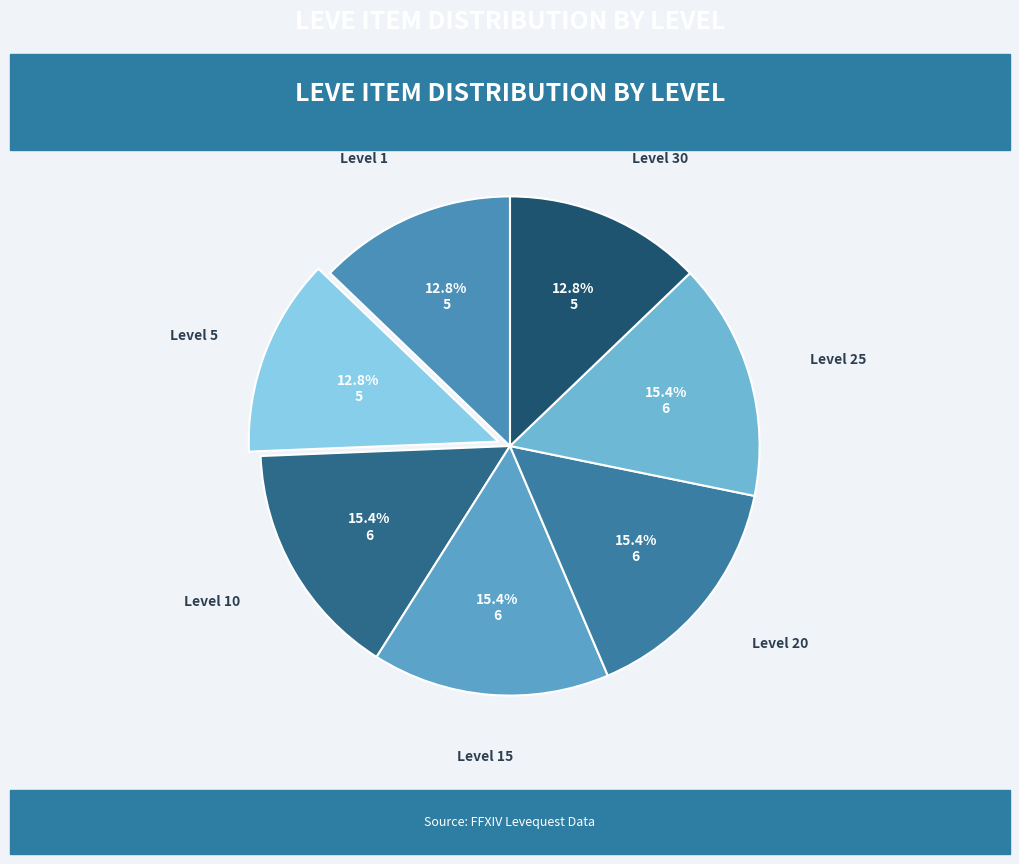

The Level 25 slice represents 15% of the pie. True or false?

True